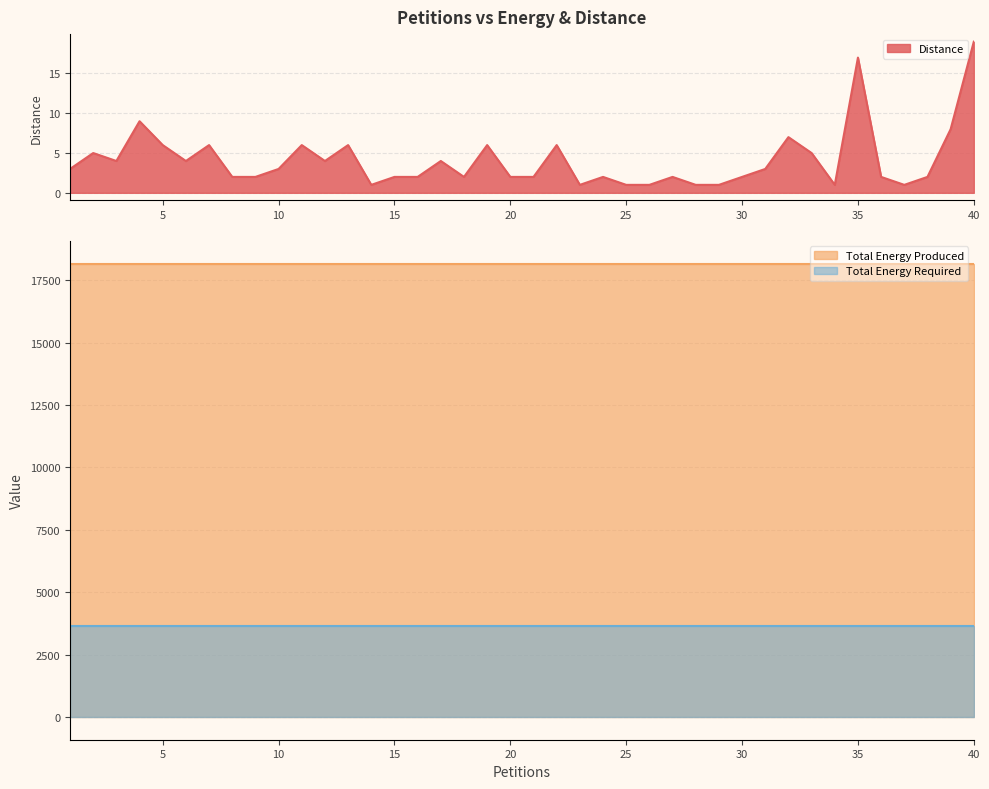

Which series has the largest range (max minus min)?

Distance